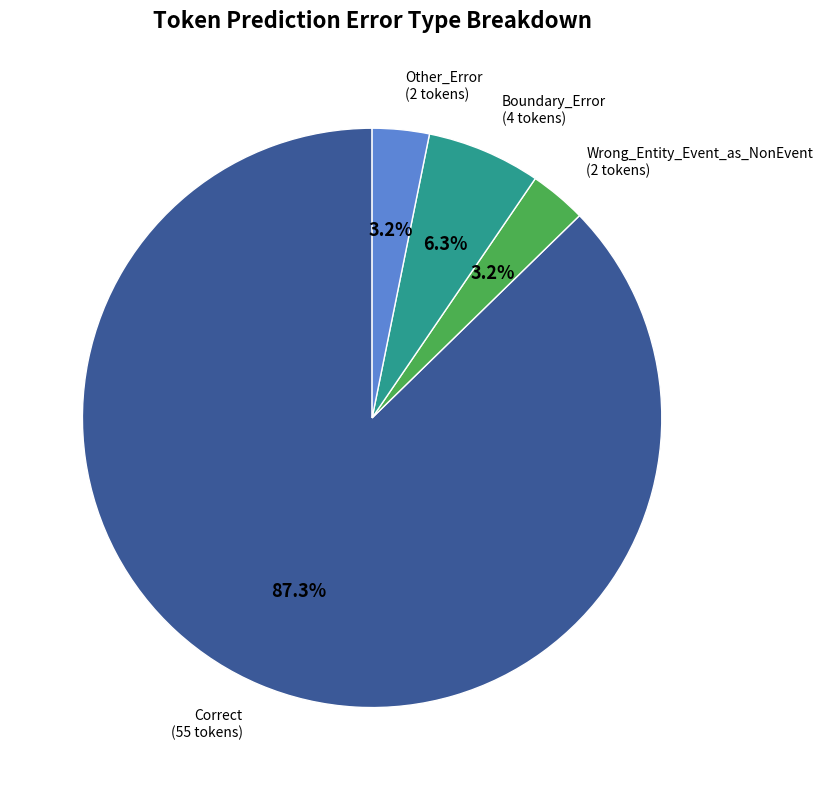

How many slices are in this pie chart?

4